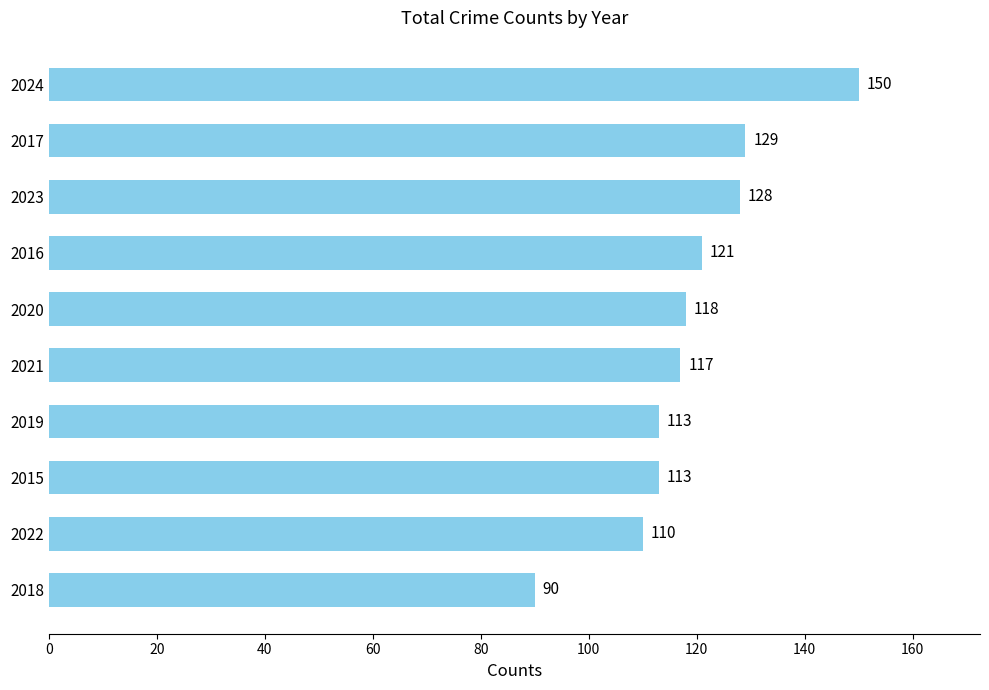

Where is the data nearest to the value 120?

2016